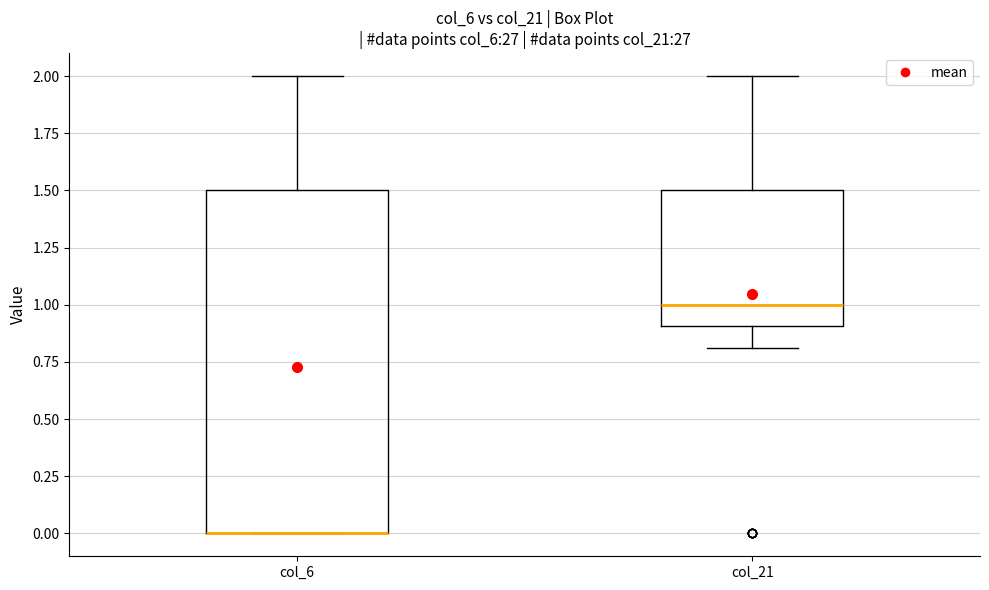

Comparing the boxes themselves (not the whiskers), which one is the tallest?

col_6